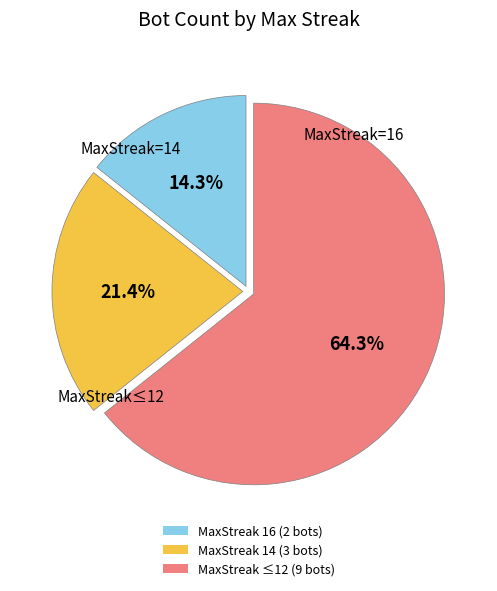

Which has a higher value, MaxStreak 16 (2 bots) or MaxStreak ≤12 (9 bots)?

MaxStreak ≤12 (9 bots)